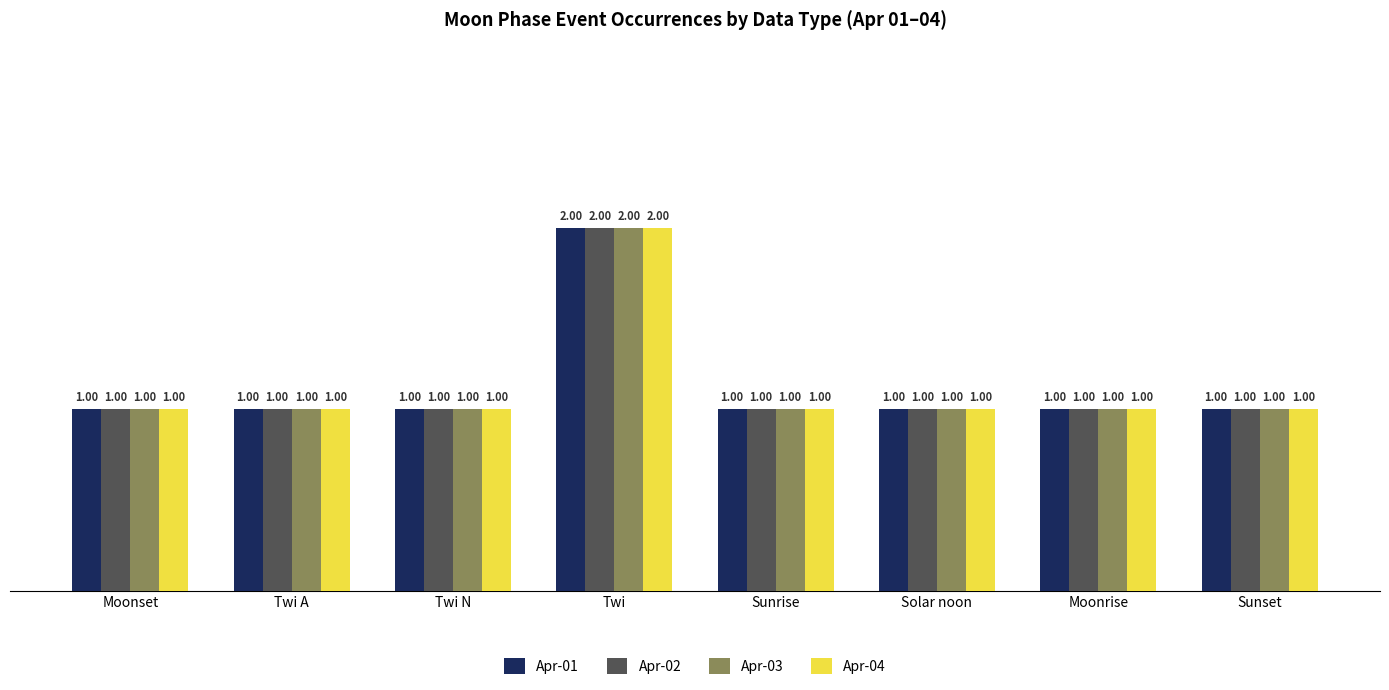

At which category is the sum across all series the highest?

Twi